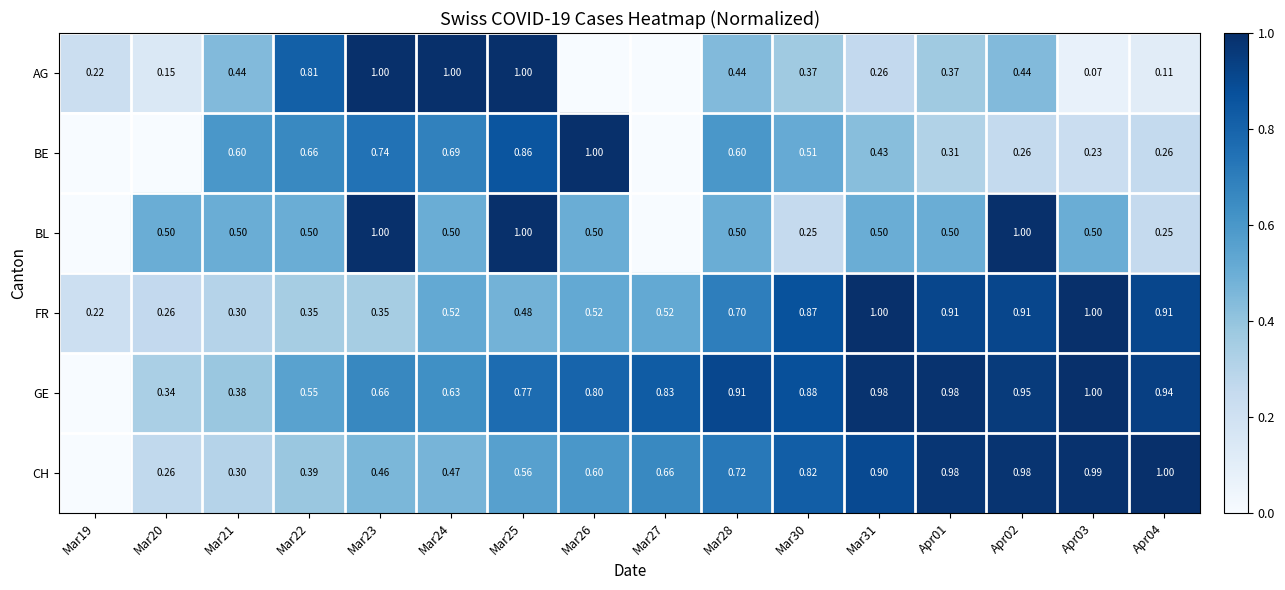

At how many categories does at least one series exceed 0?

16